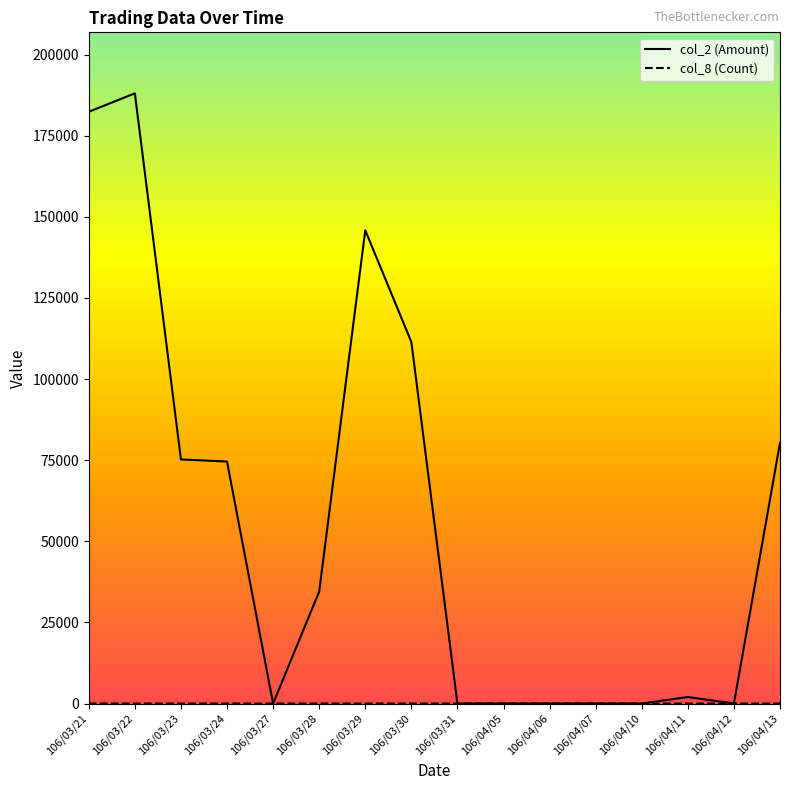

Which series has the largest total across all categories?

col_2 (Amount)